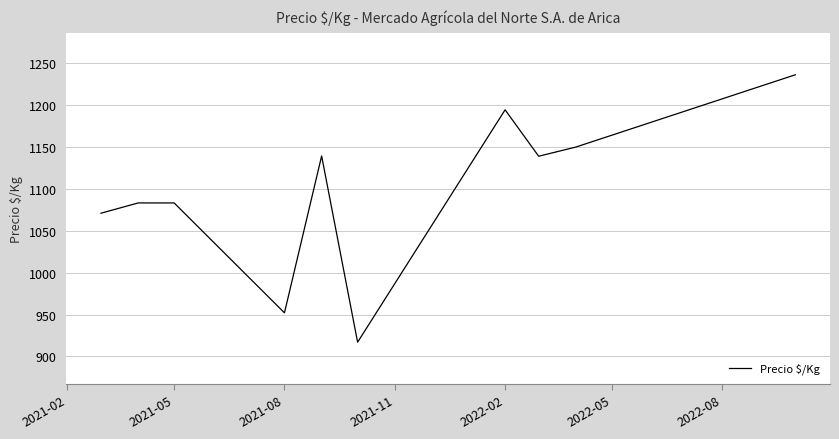

What is the maximum value shown in the chart?

1235.8